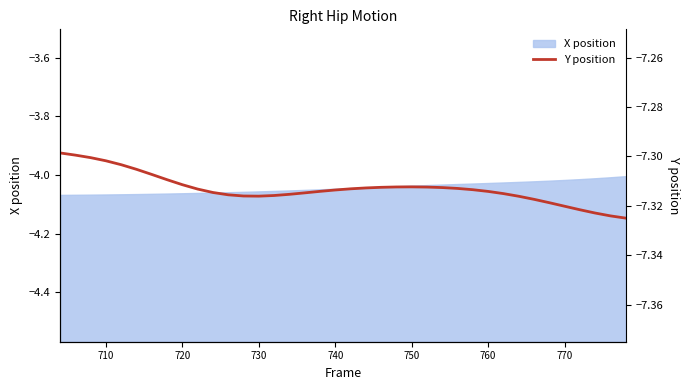

The value of X position at 740 is -6.1. True or false?

False